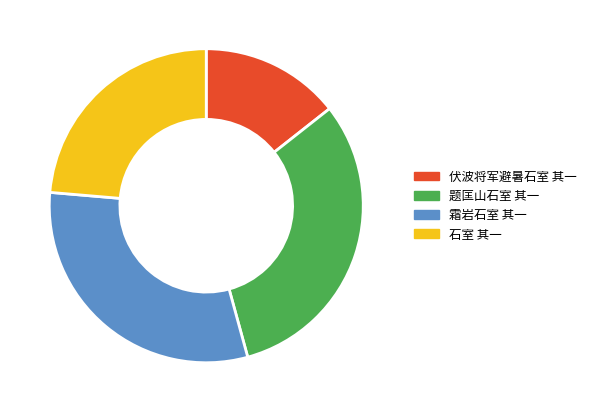

How many segments does this pie chart have?

4